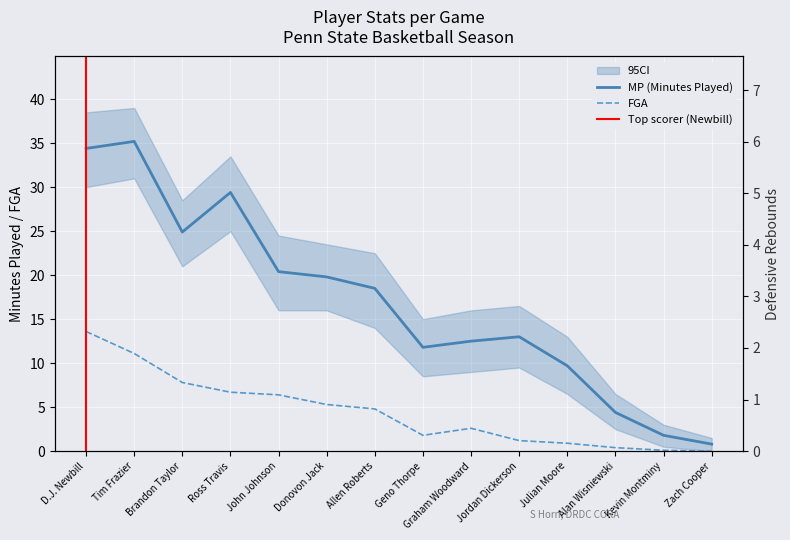

How many interior local peaks does the FGA series have?

1